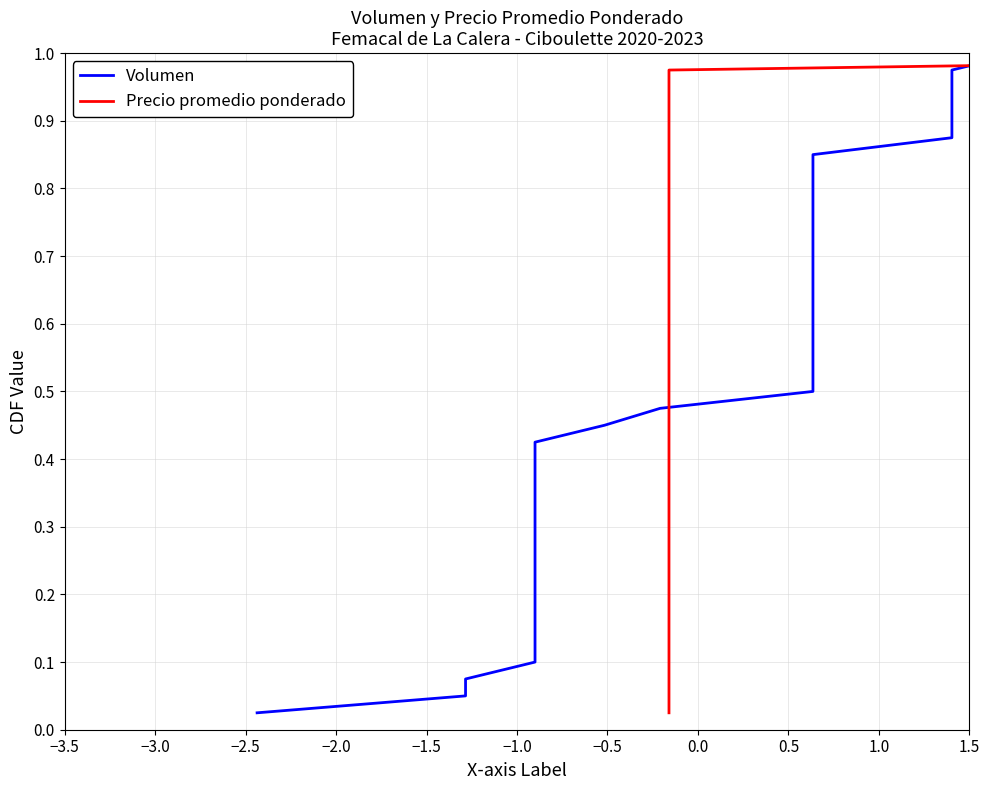

Reading left to right, what are all the values shown in this chart?

Volumen: 0.0	0.1	0.1	0.1	0.1	0.1	0.2	0.2	0.2	0.2	0.3	0.3	0.3	0.3	0.4	0.4	0.4	0.5	0.5	0.5	0.5	0.6	0.6	0.6	0.6	0.7	0.7	0.7	0.7	0.8	0.8	0.8	0.8	0.8	0.9	0.9	0.9	0.9	1.0	1.0
Precio promedio ponderado: 0.0	0.1	0.1	0.1	0.1	0.1	0.2	0.2	0.2	0.2	0.3	0.3	0.3	0.3	0.4	0.4	0.4	0.5	0.5	0.5	0.5	0.6	0.6	0.6	0.6	0.7	0.7	0.7	0.7	0.8	0.8	0.8	0.8	0.8	0.9	0.9	0.9	0.9	1.0	1.0